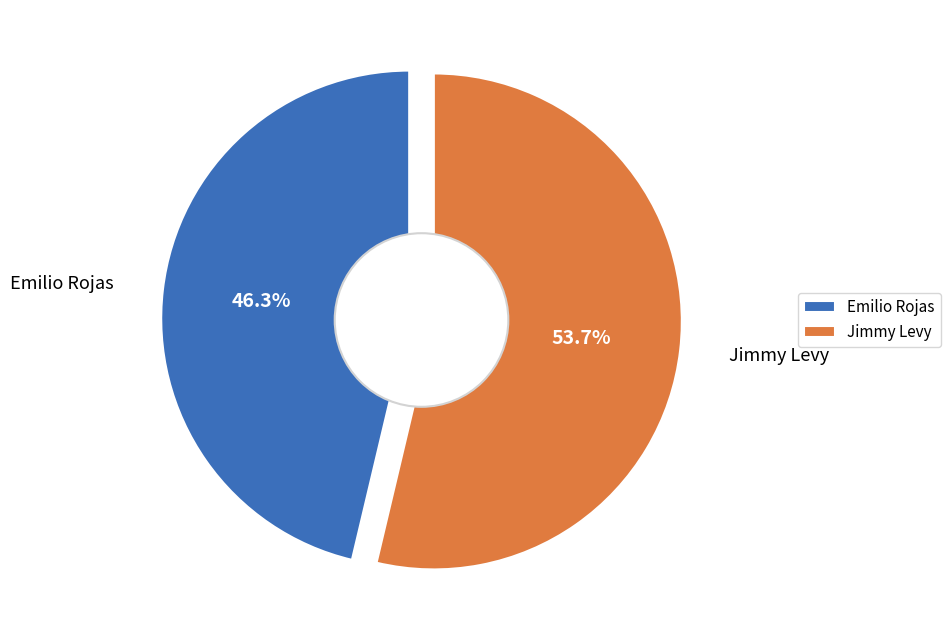

Do Emilio Rojas and Jimmy Levy together represent more than half of the pie?

Yes